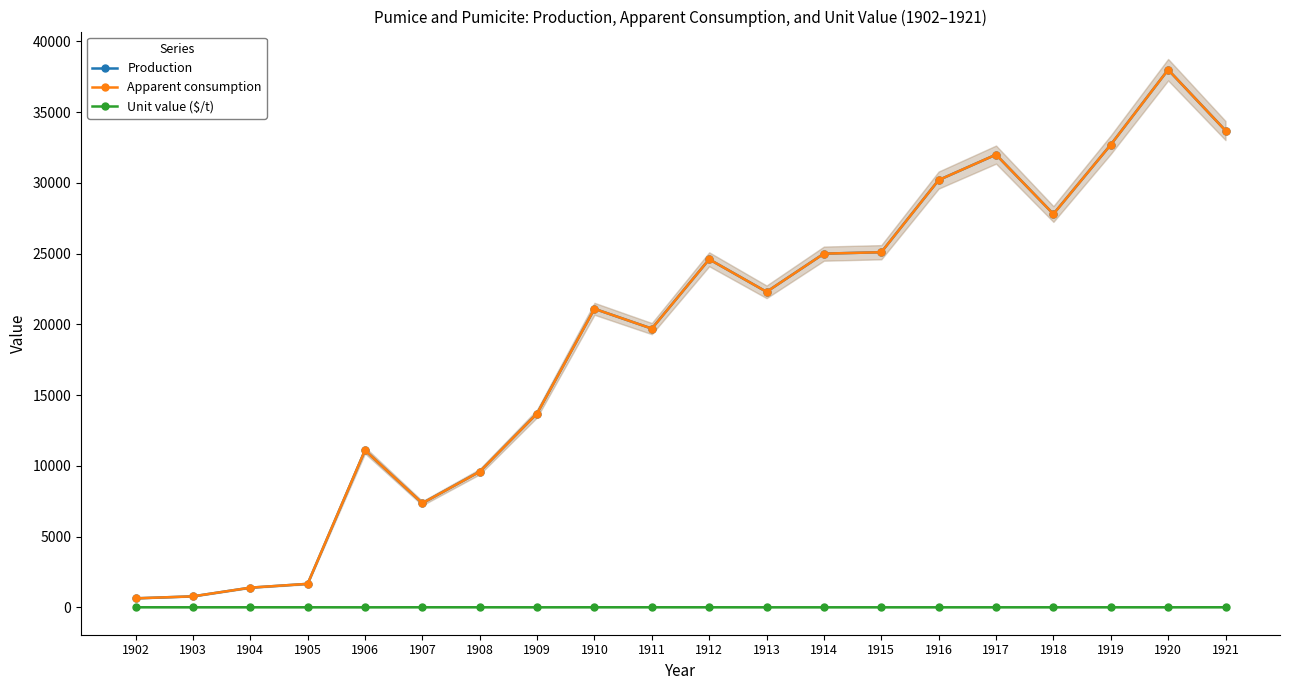

What is the difference between the Production values at 1906 and 1913?

11200.0